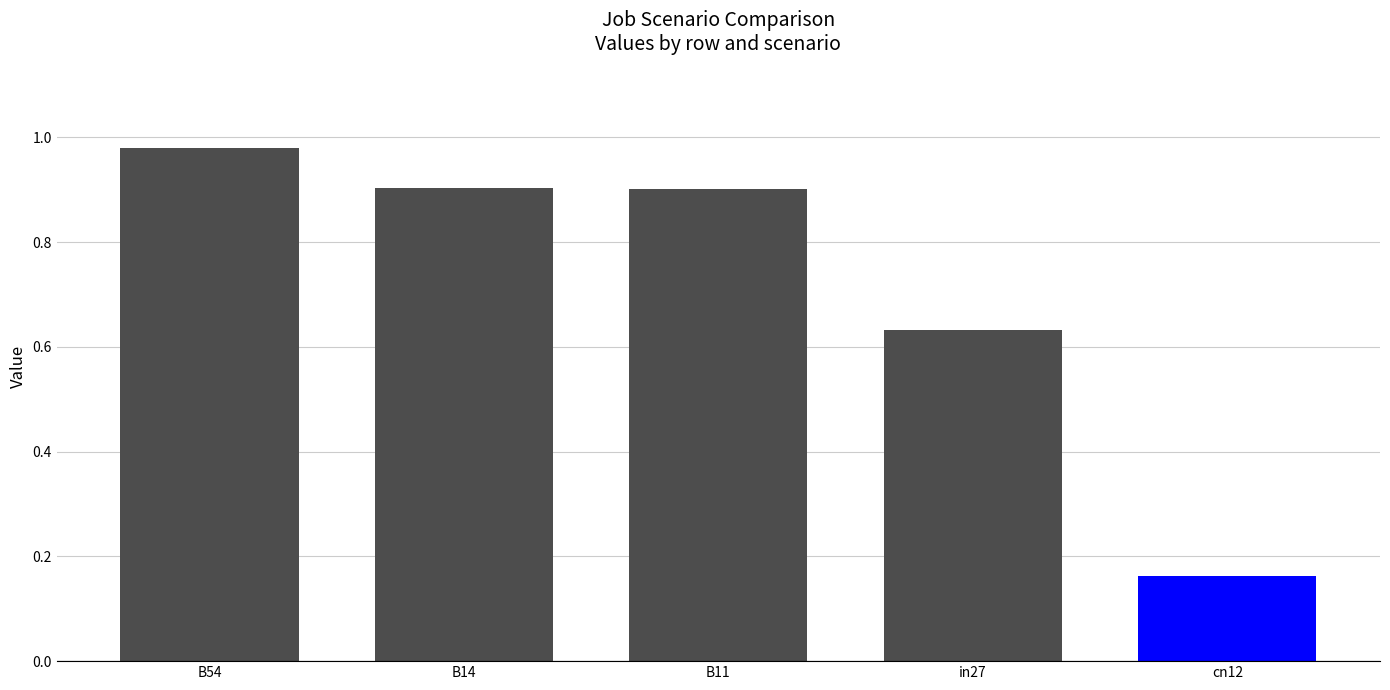

Which has a higher value, B54 or B11?

B54